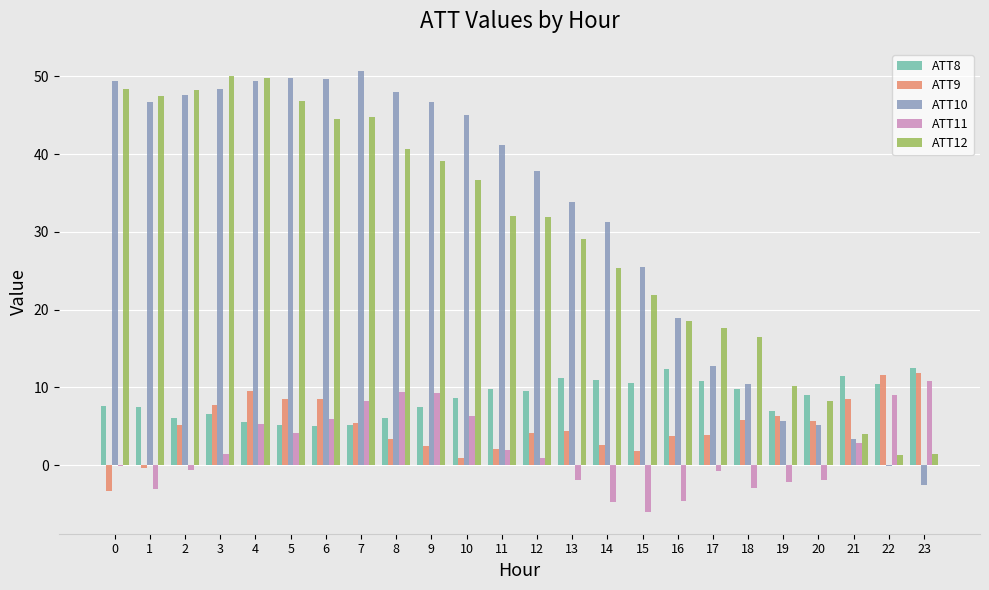

Is the value of ATT12 at 13 greater than the value of ATT10 at 17?

Yes